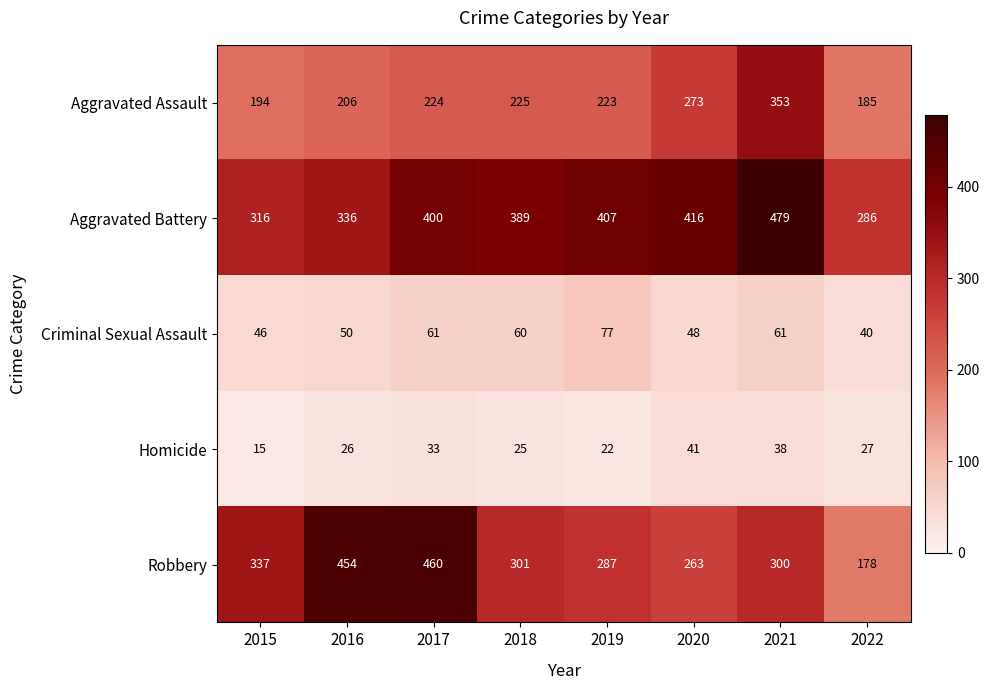

Rank the series by their maximum value, from lowest to highest.

Homicide, Criminal Sexual Assault, Aggravated Assault, Robbery, Aggravated Battery